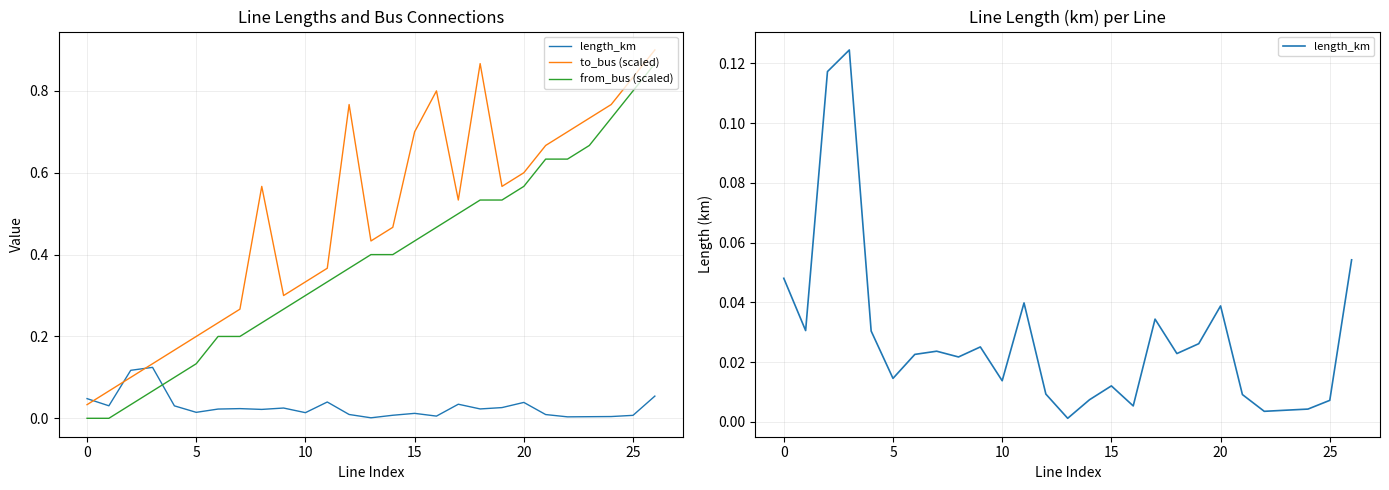

What is the spread (max minus min) of values at 0?

0.1